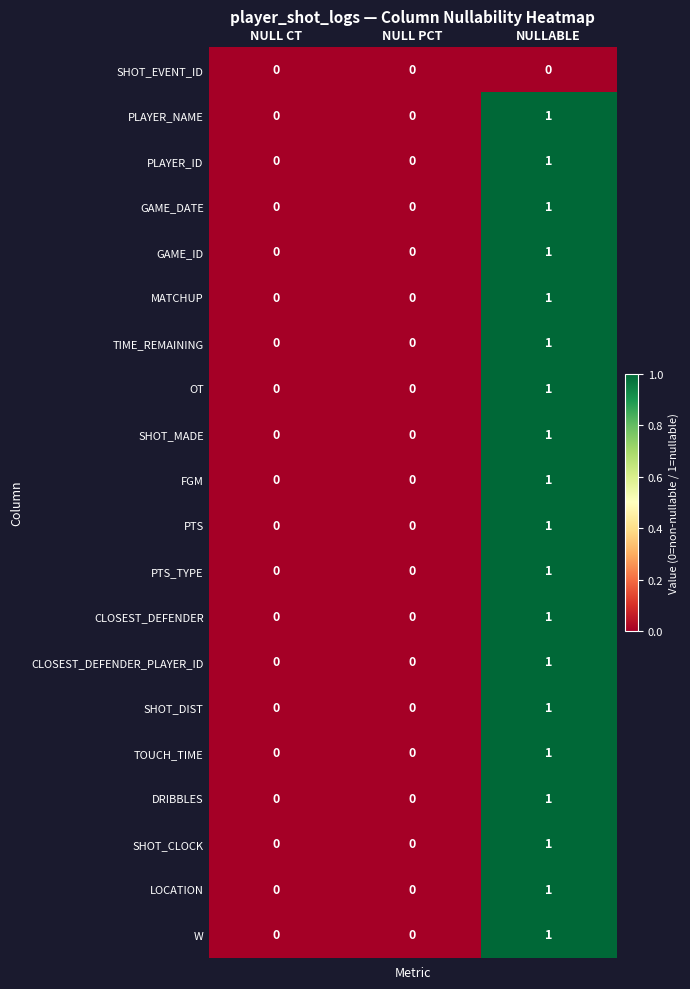

Is the value of CLOSEST_DEFENDER_PLAYER_ID at NULLABLE greater than the value of PLAYER_NAME at NULL PCT?

Yes